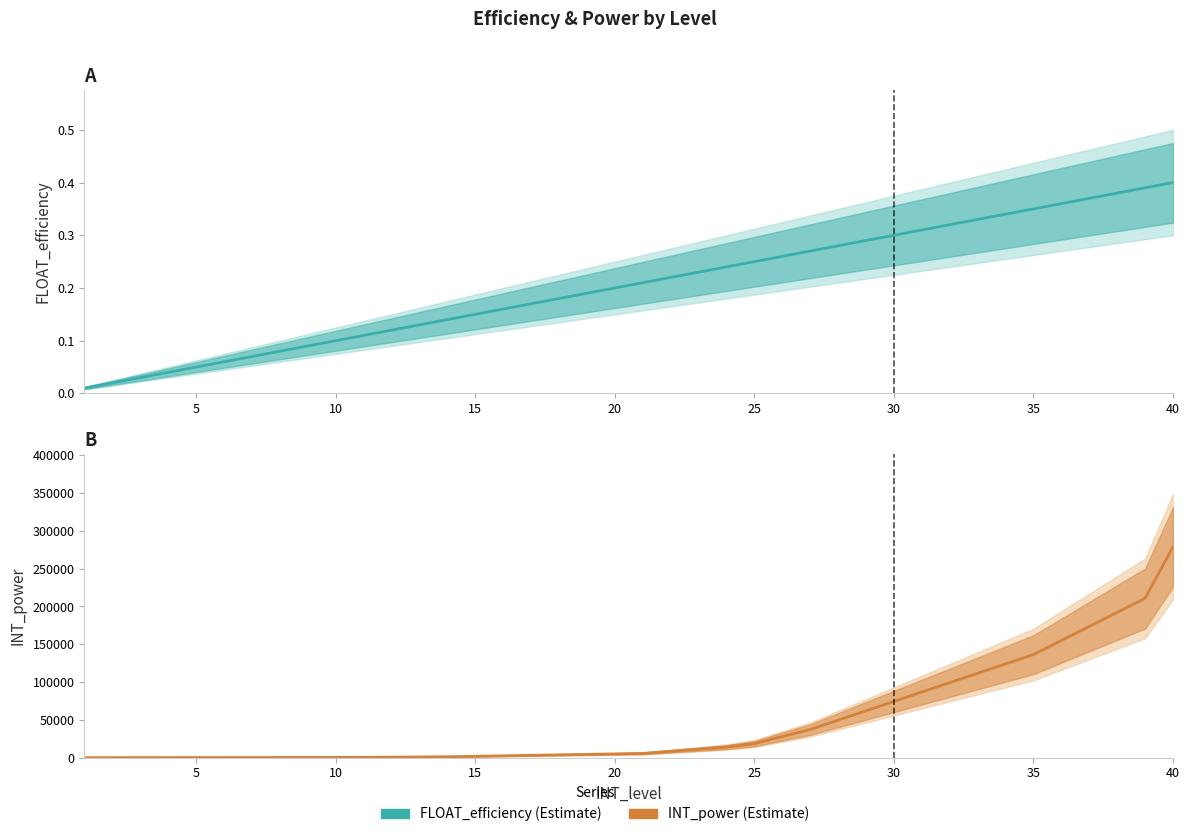

What is the total value across all series at 10?

93.0